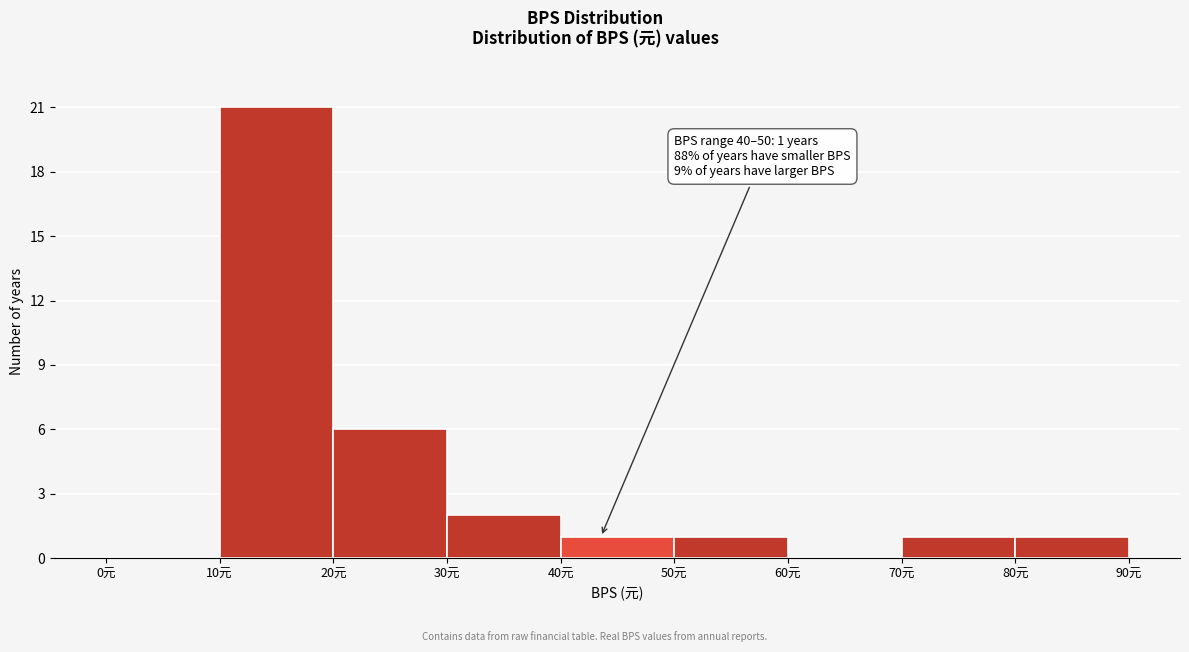

Which range on the x-axis has the tallest bar?

10 to 20